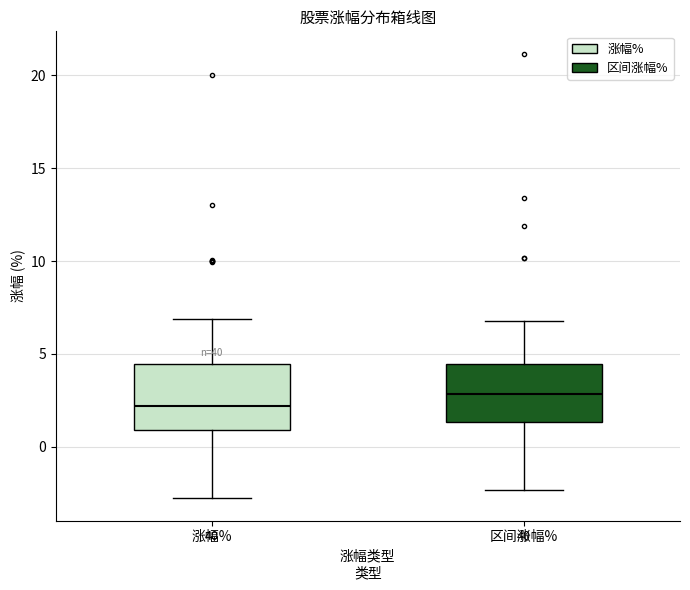

Reading left to right, read every box against the y-axis: the position of its median line, the range the box covers, and the ends of its whiskers. The values are not printed on the chart, so give them approximately, as read against the axis.

涨幅%: median 2.0, box 1.0 to 4.5, whiskers -3.0 to 7.0
区间涨幅%: median 3.0, box 1.5 to 4.5, whiskers -2.5 to 7.0